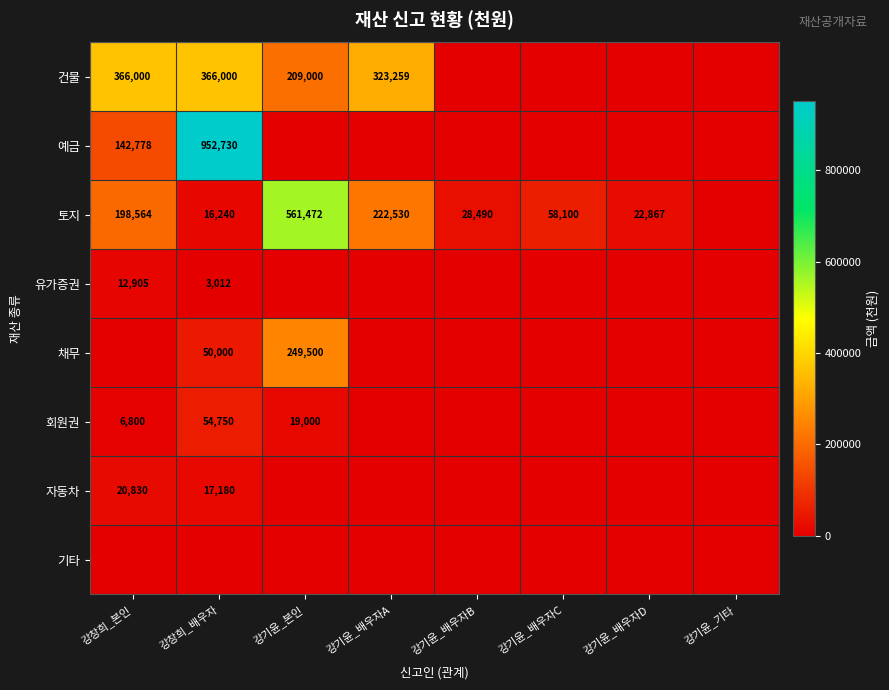

True or false: 건물 has a value of 209000 at 강기윤_본인.

True